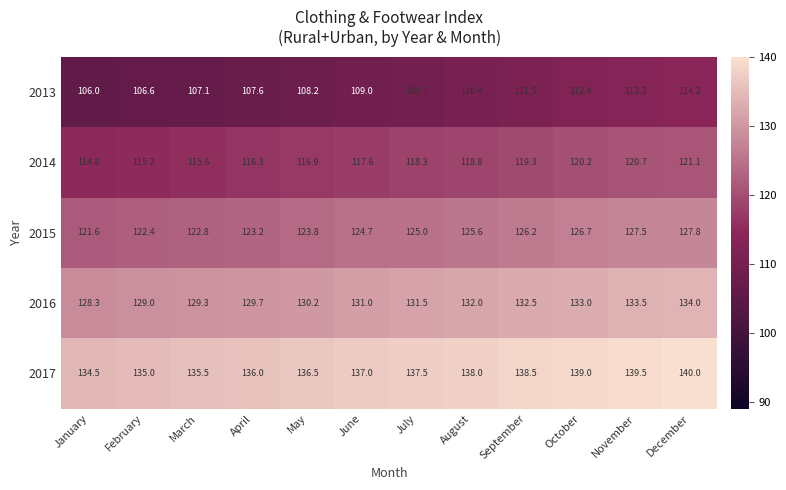

At October, list the series in order from smallest to largest.

2013, 2014, 2015, 2016, 2017